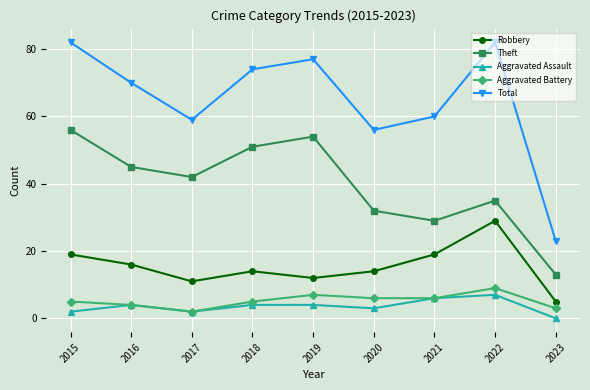

Reading right to left, list all the values displayed in this chart.

Robbery: 2023=5	2022=29	2021=19	2020=14	2019=12	2018=14	2017=11	2016=16	2015=19
Theft: 2023=13	2022=35	2021=29	2020=32	2019=54	2018=51	2017=42	2016=45	2015=56
Aggravated Assault: 2023=0	2022=7	2021=6	2020=3	2019=4	2018=4	2017=2	2016=4	2015=2
Aggravated Battery: 2023=3	2022=9	2021=6	2020=6	2019=7	2018=5	2017=2	2016=4	2015=5
Total: 2023=23	2022=82	2021=60	2020=56	2019=77	2018=74	2017=59	2016=70	2015=82